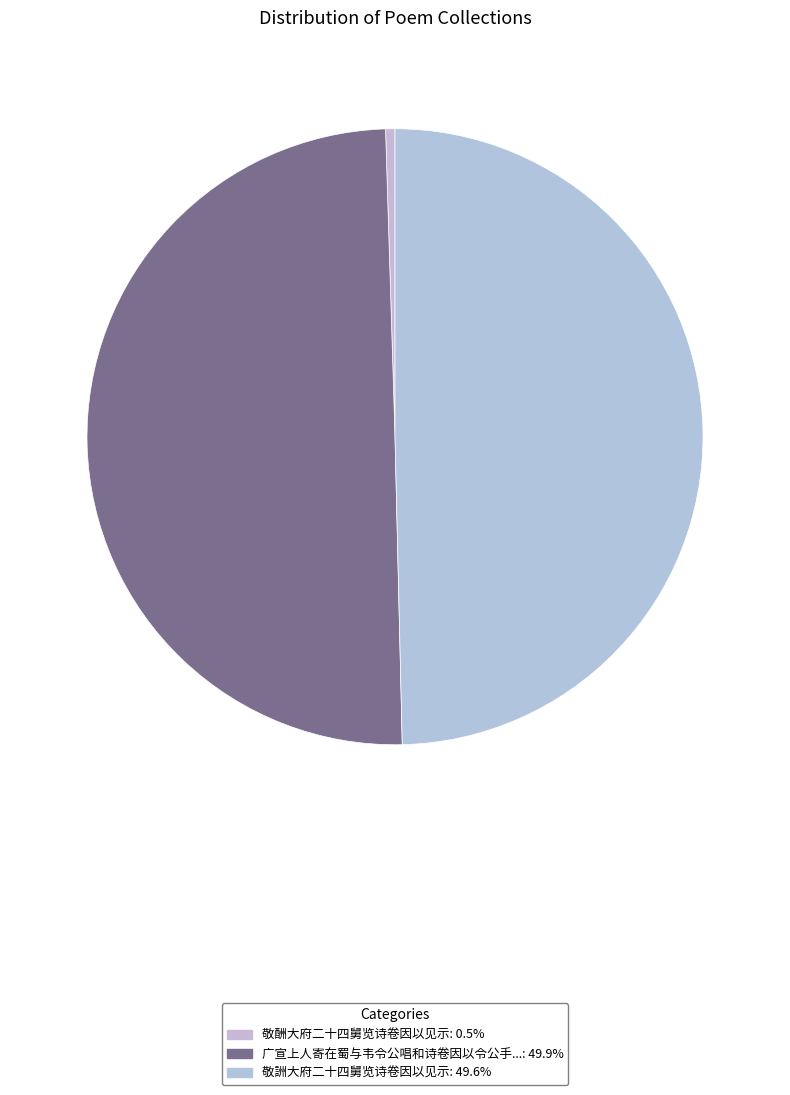

How many segments does this pie chart have?

3